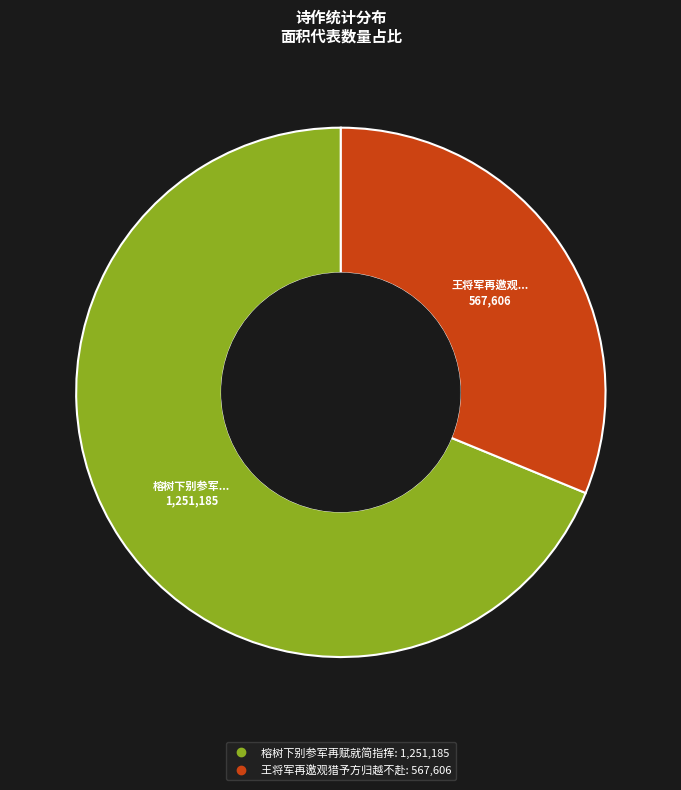

Is it true that 王将军再邀观猎予方归越不赴 is 40% of the pie?

False